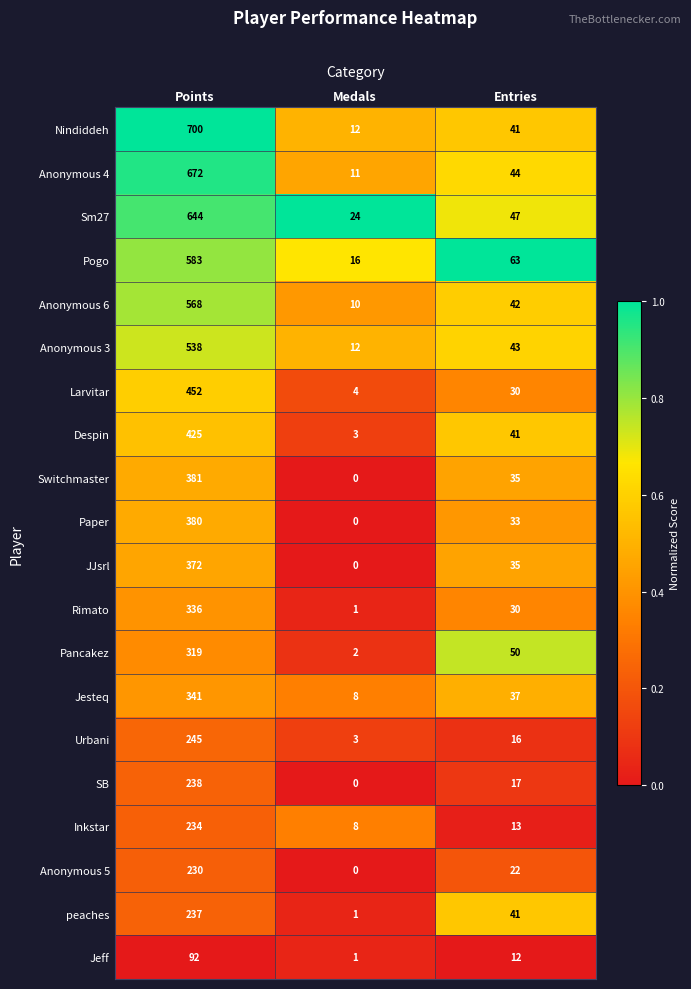

List the labels in order of Anonymous 6 value, largest first.

Points, Entries, Medals